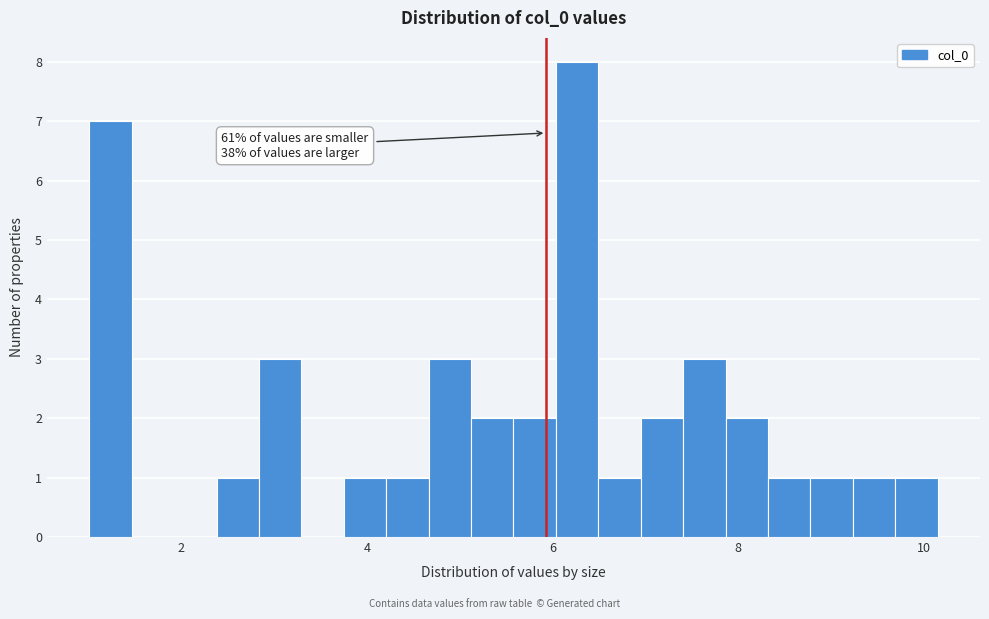

Around what value on the x-axis is the tallest bar? Give the approximate position of its centre, as read against the axis.

6.2